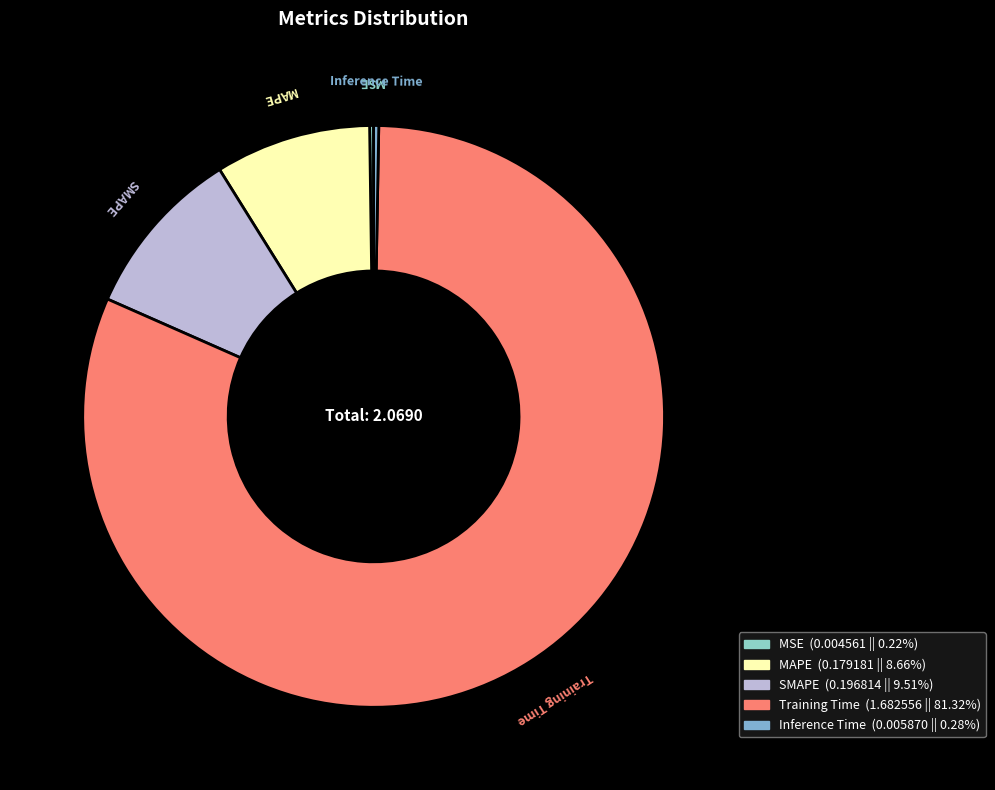

Which has a higher value, SMAPE or Inference Time?

SMAPE